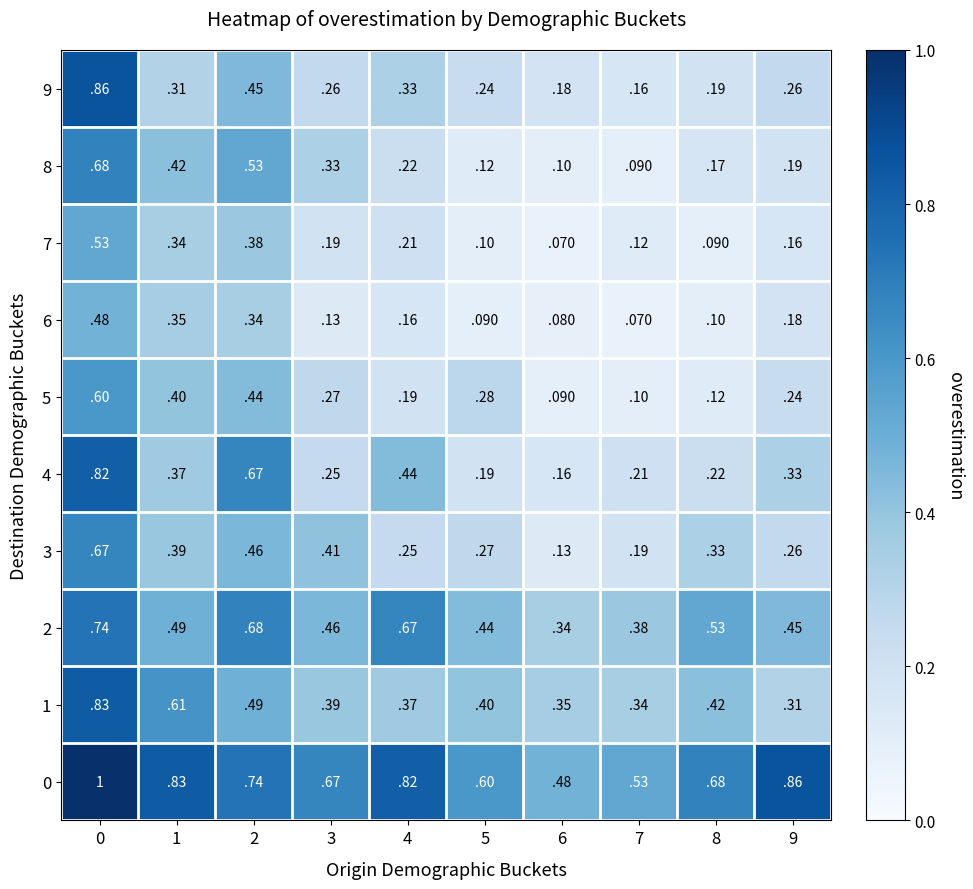

Is the value of 2 at 6 greater than the value of 4 at 3?

Yes